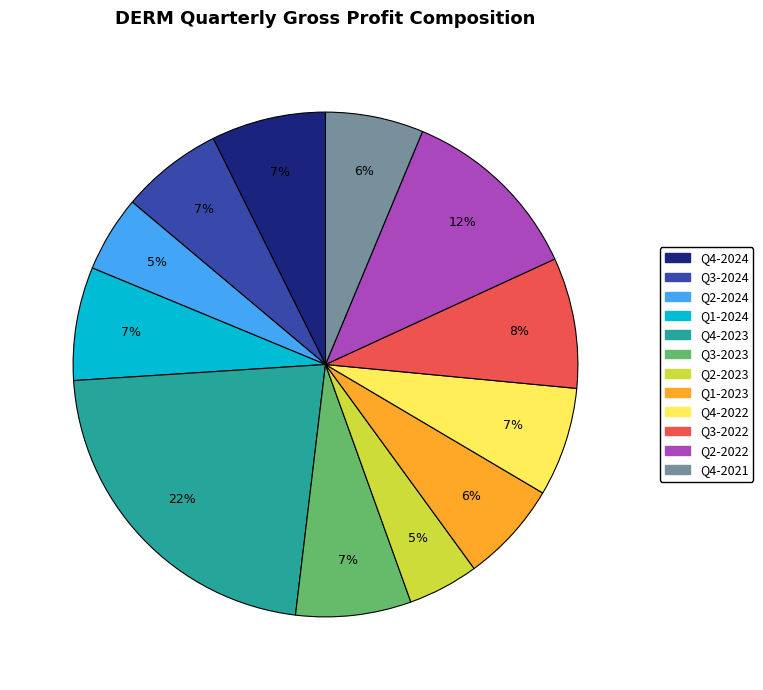

To the nearest percent, what is the average slice percentage?

8%